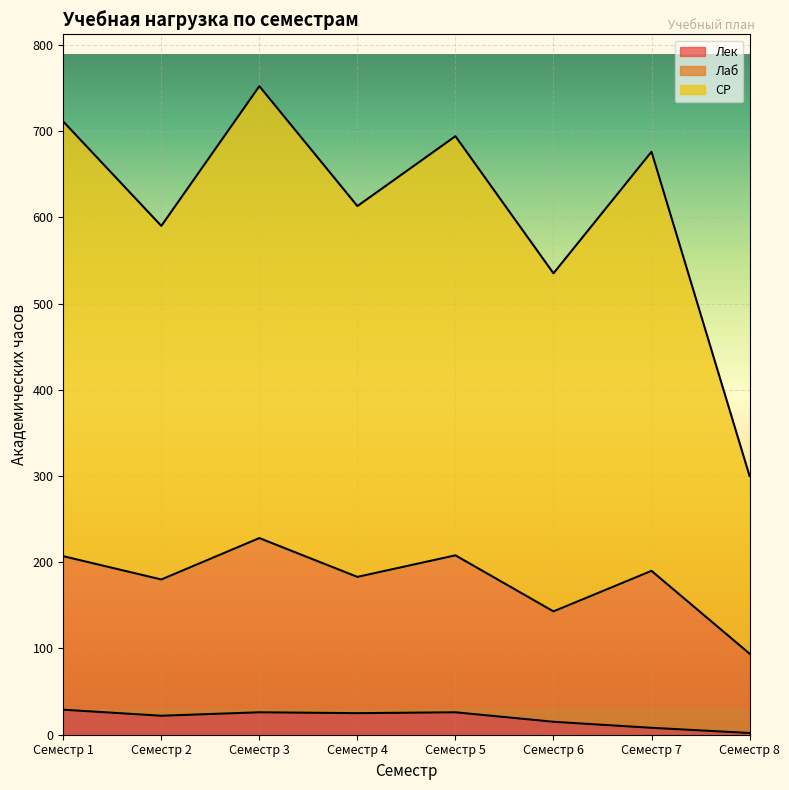

What is the difference between the maximum and minimum values in the Лек series?

27